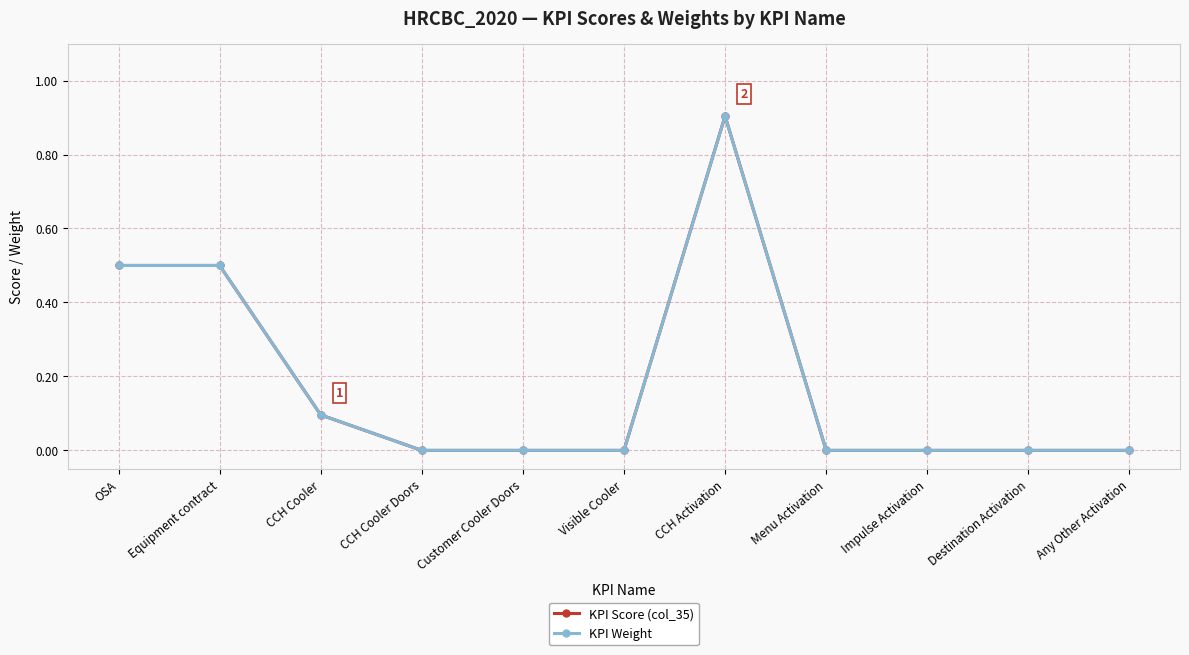

What is the sum of the KPI Score (col_35) values at Equipment contract and CCH Cooler Doors?

0.5